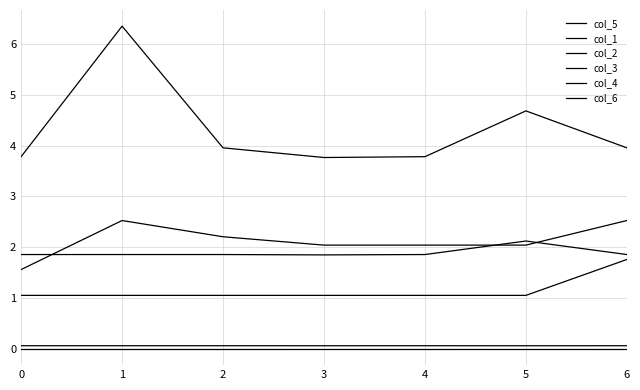

Where is col_5 nearest to the value 5?

5